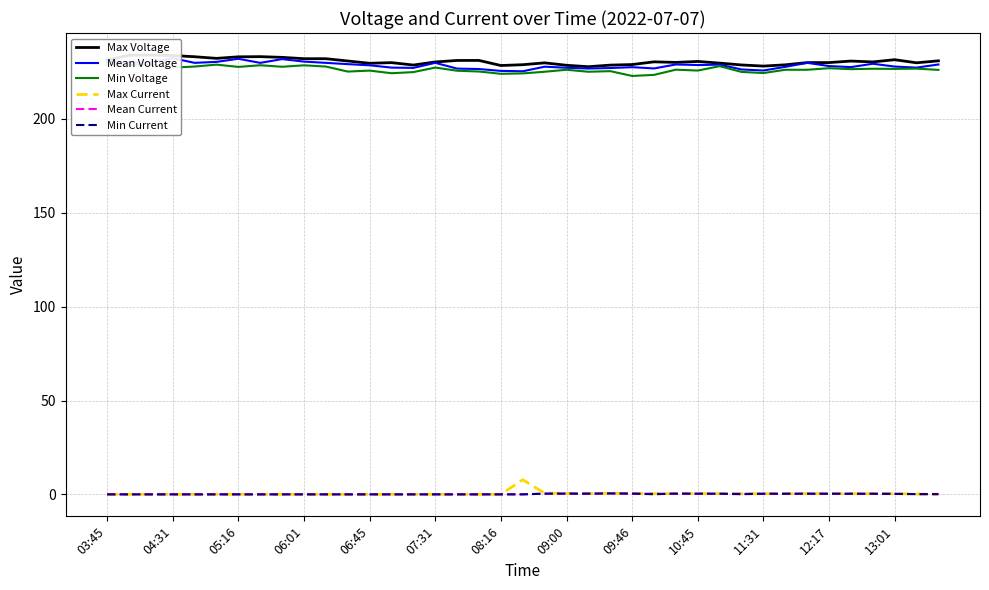

Is it true that Max Current equals 0.5 at 12:17?

True